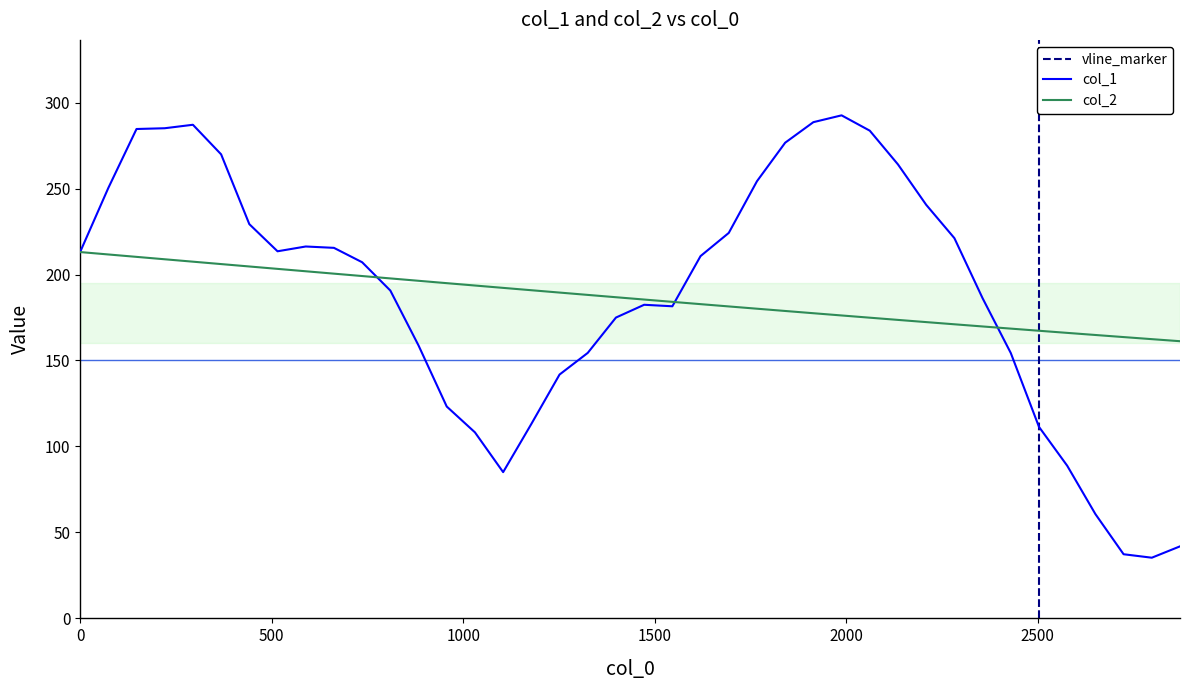

What is the minimum value shown in the chart?

35.3